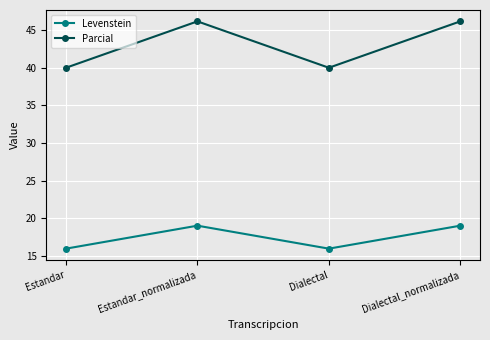

At which category does Parcial reach its first local valley?

Dialectal